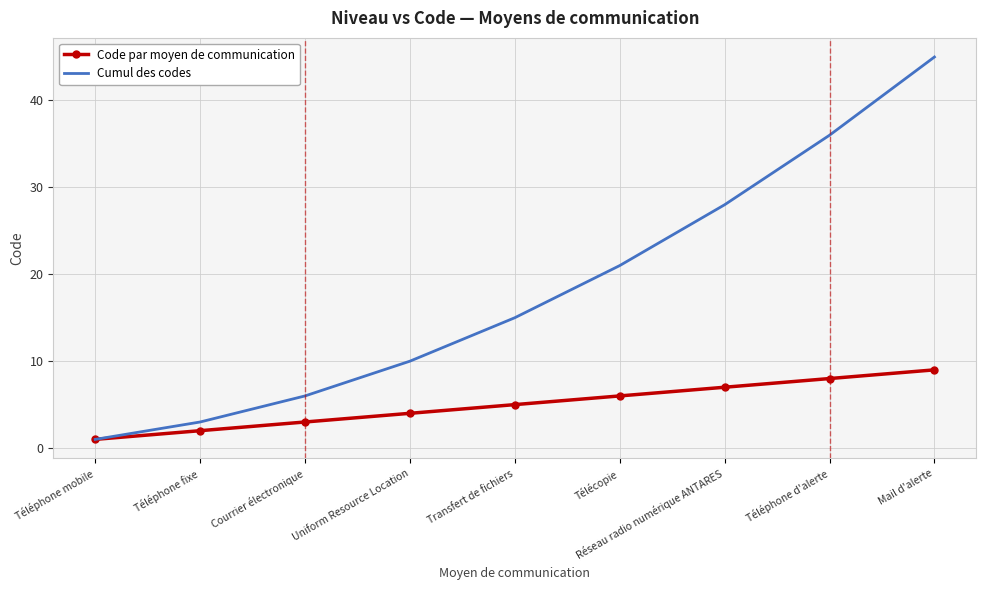

Which series has the widest spread of values?

Cumul des codes